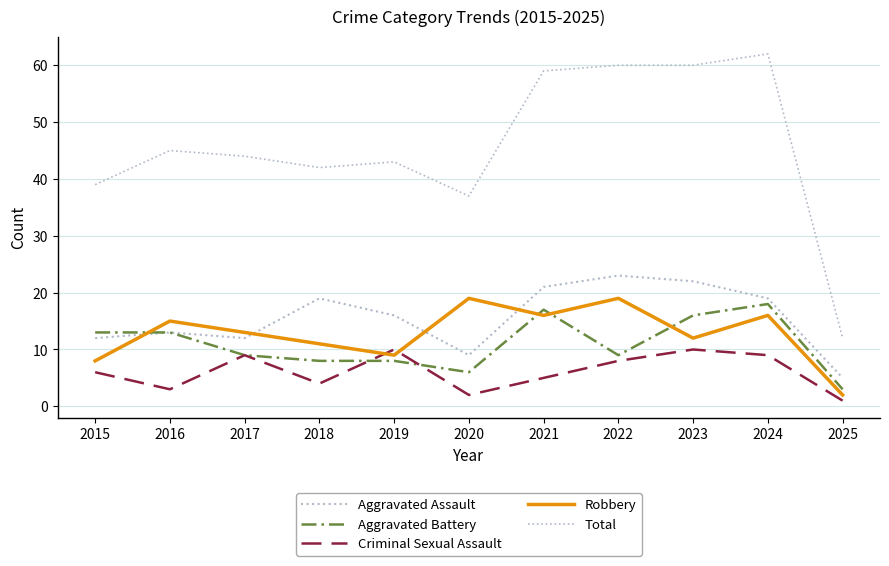

Is this an area chart (filled region under the line)?

No